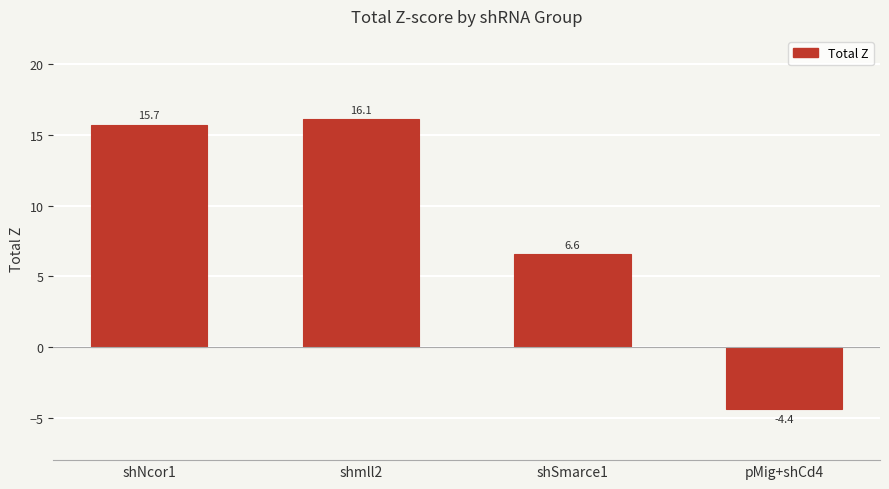

How many values are above zero?

3